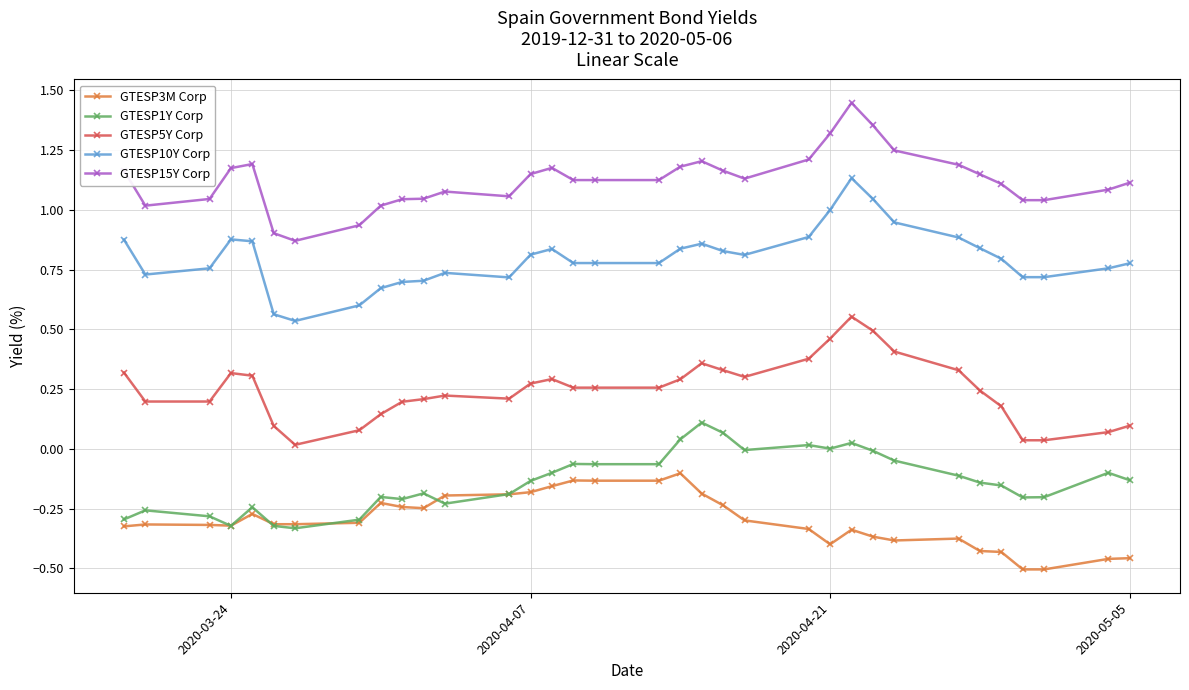

What are all the series names shown in the legend?

GTESP3M Corp, GTESP1Y Corp, GTESP5Y Corp, GTESP10Y Corp, GTESP15Y Corp